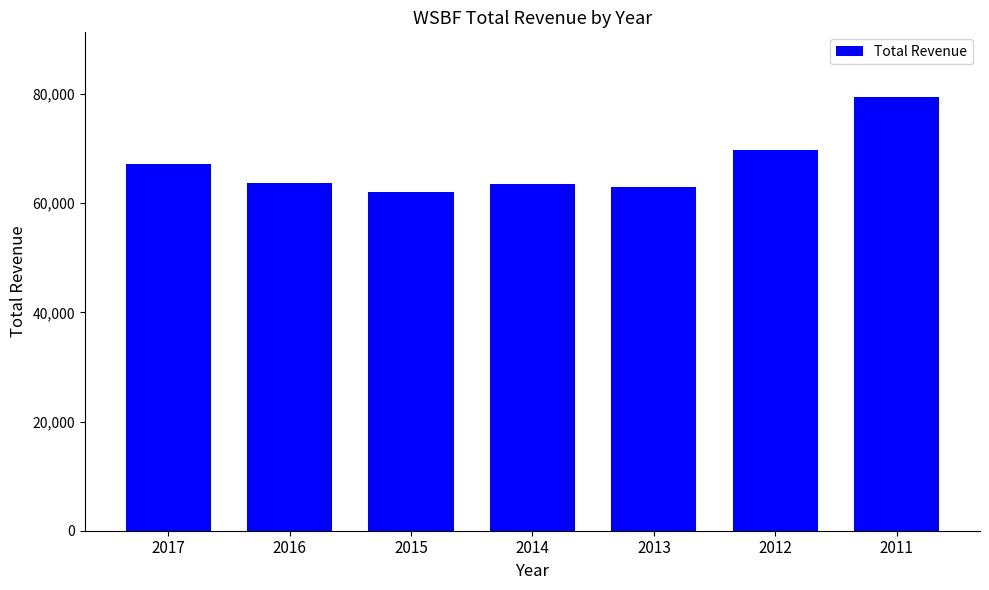

Which category has the lowest value across all series?

2015